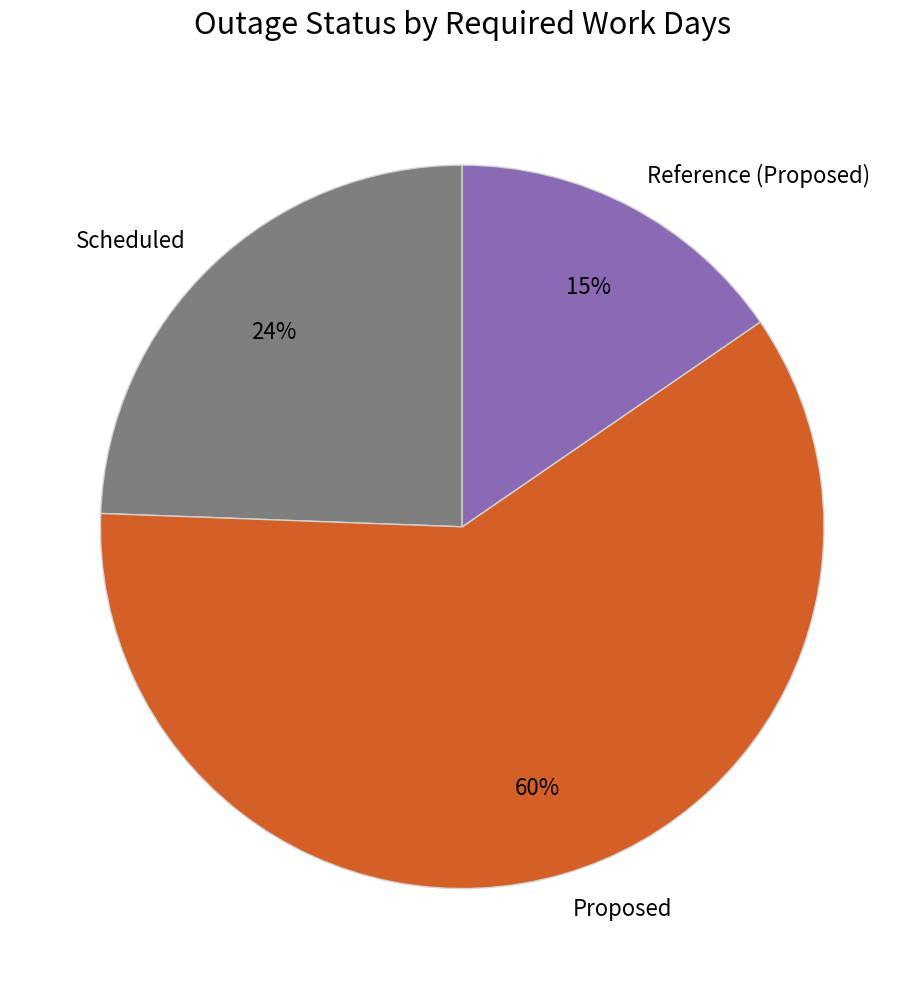

Is it true that Scheduled is 38% of the pie?

False